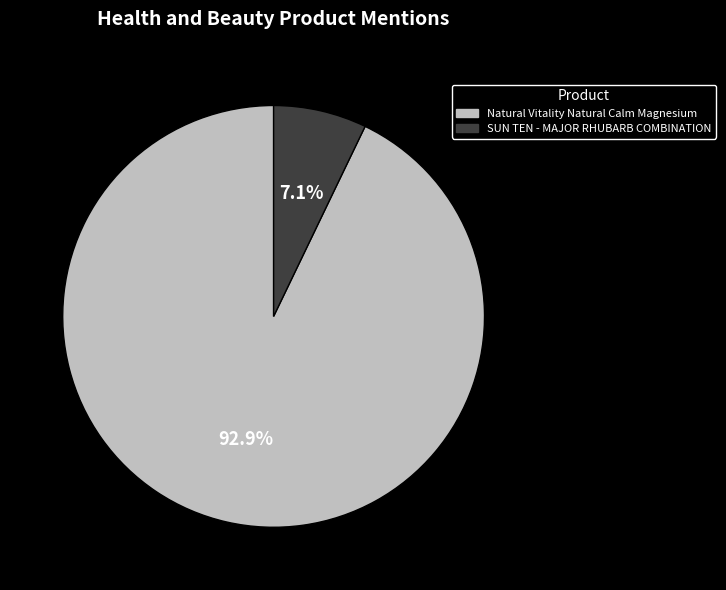

To the nearest percent, what is the combined percentage of Natural Vitality Natural Calm Magnesium and SUN TEN - MAJOR RHUBARB COMBINATION?

100%